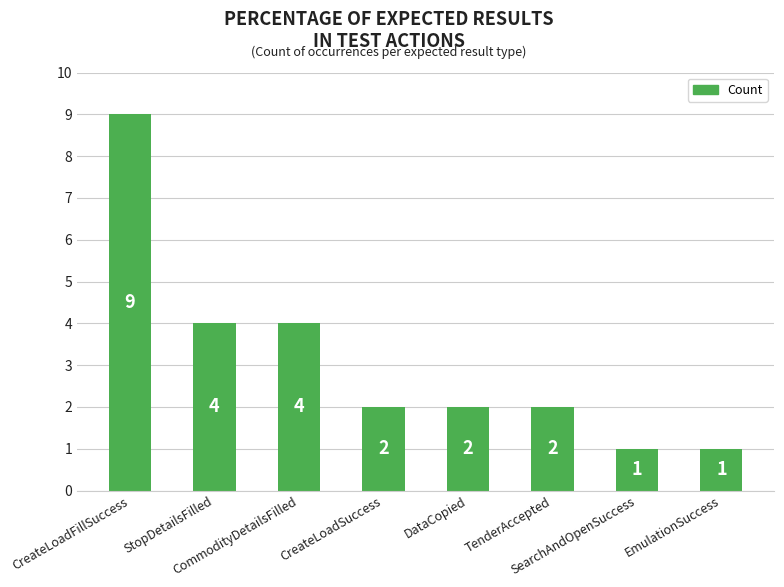

How many values are between 2 and 4?

5